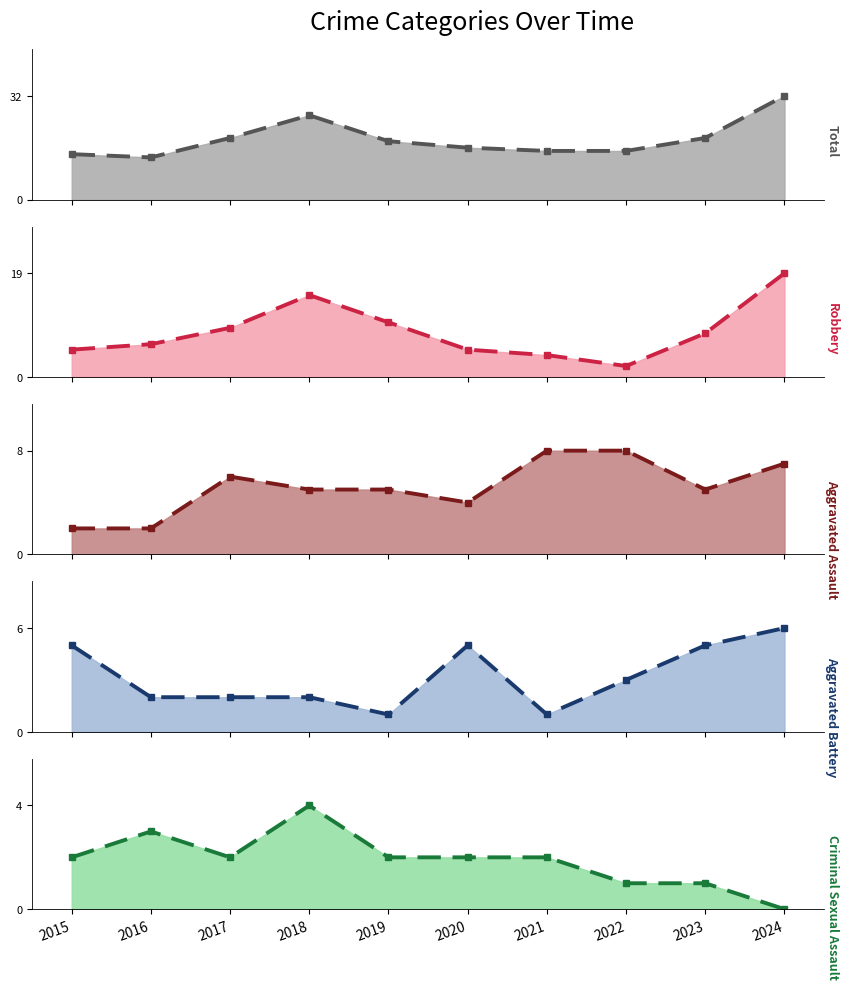

Which has a higher value, 2023 or 2022?

2023